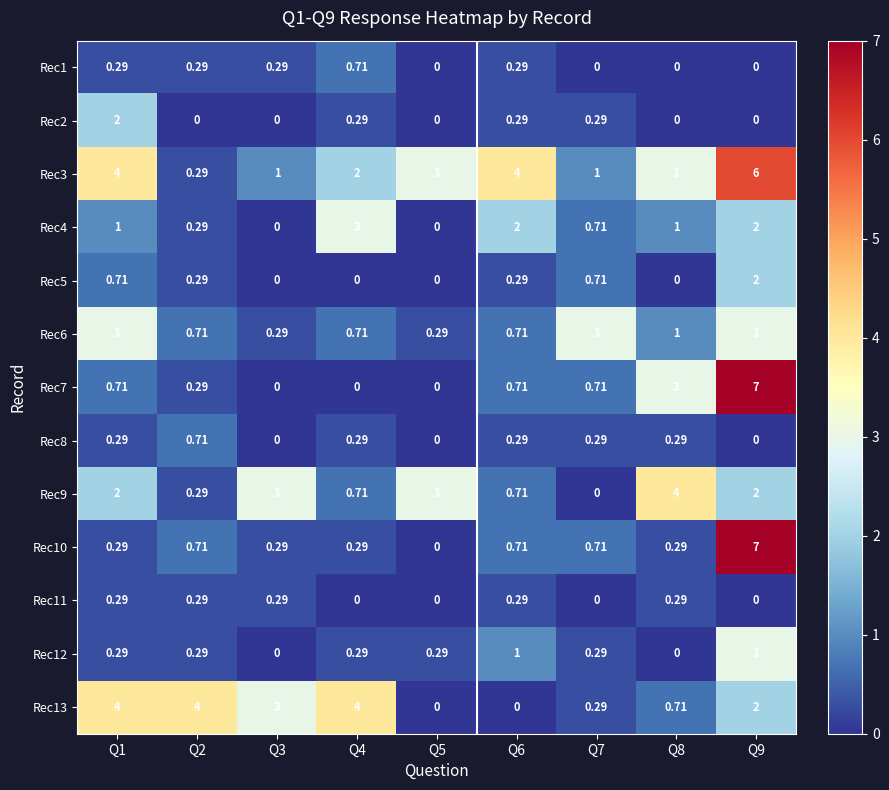

Is the value of Rec8 at Q8 greater than the value of Rec7 at Q1?

No